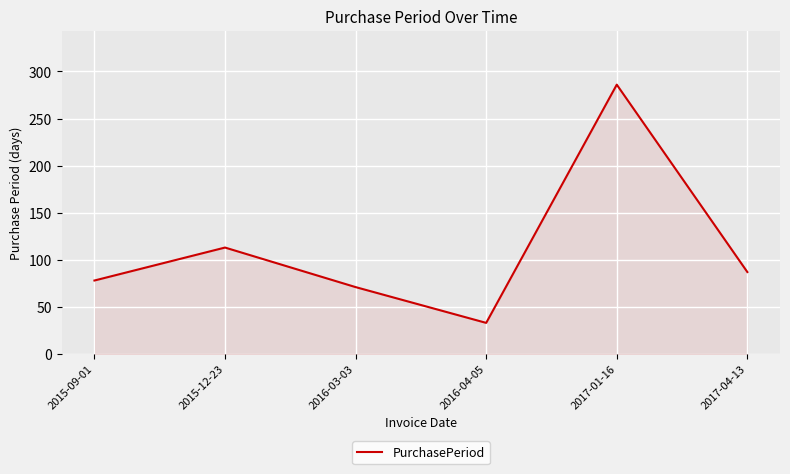

Which category has the lowest value across all series?

2016-04-05